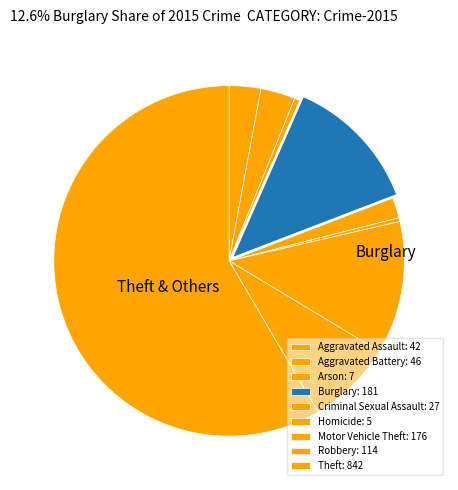

How many segments does this pie chart have?

9